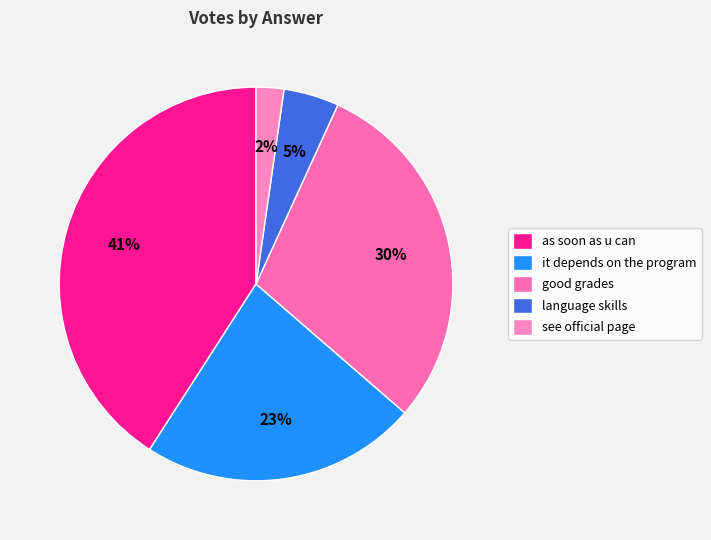

What is the ratio of the value at it depends on the program to the value at see official page?

10.0